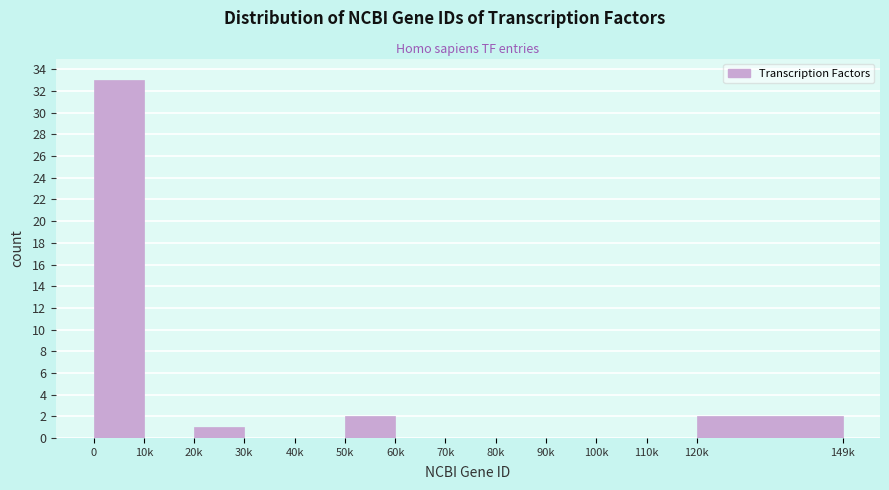

Reading left to right, list all the values displayed in this chart.

0=33	10k=0	20k=1	30k=0	40k=0	50k=2	60k=0	70k=0	80k=0	90k=0	100k=0	110k=0	120k=2